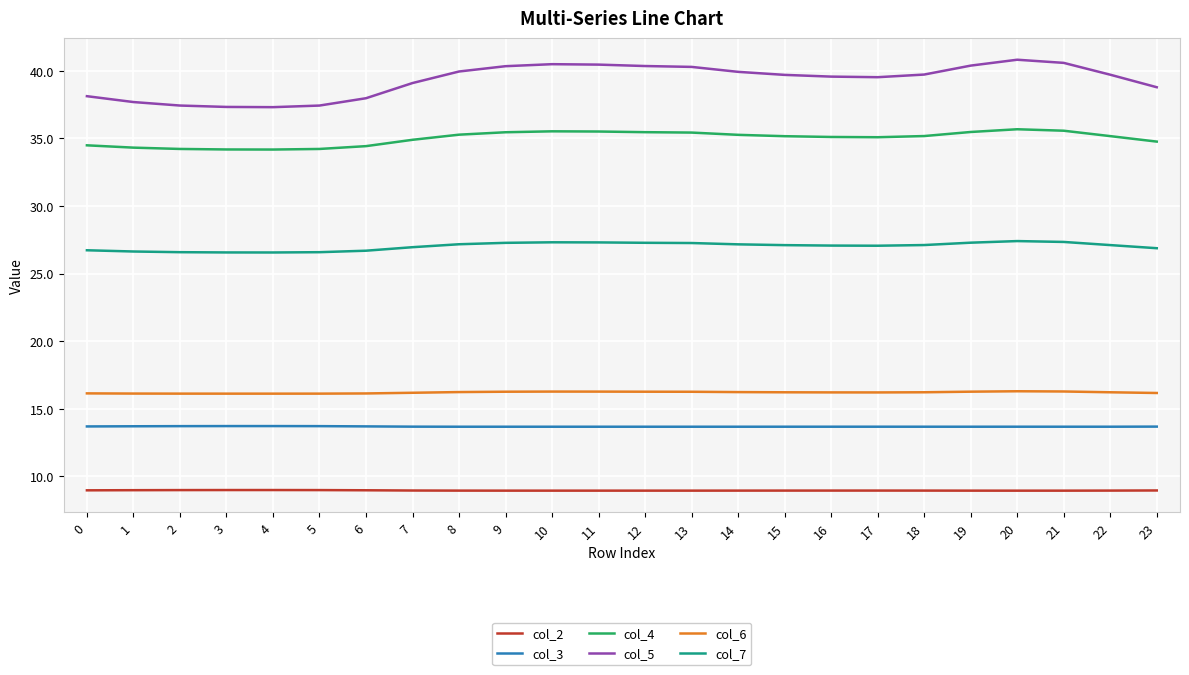

The col_3 series shows 13.7 at 17. True or false?

True